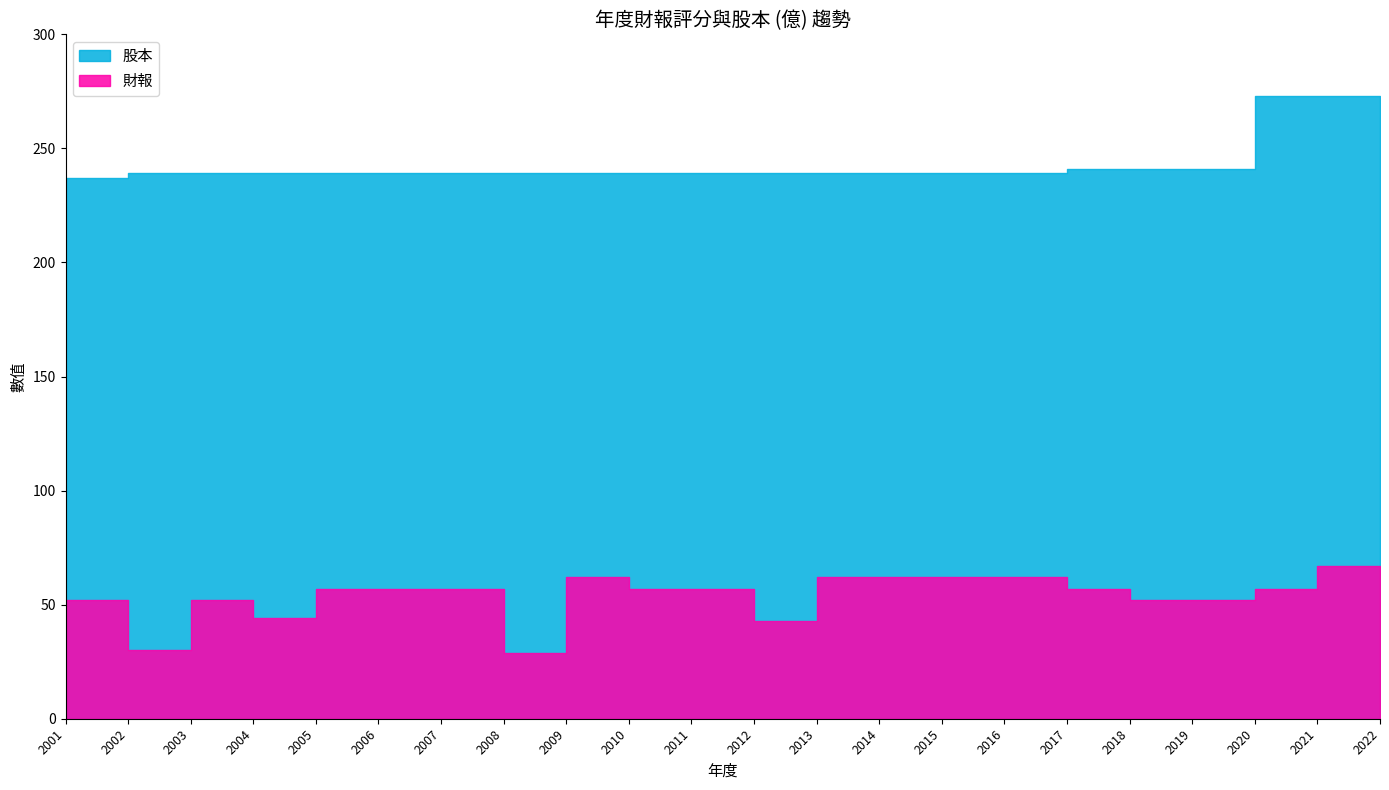

The value of 財報 at 2002 is 30. True or false?

True